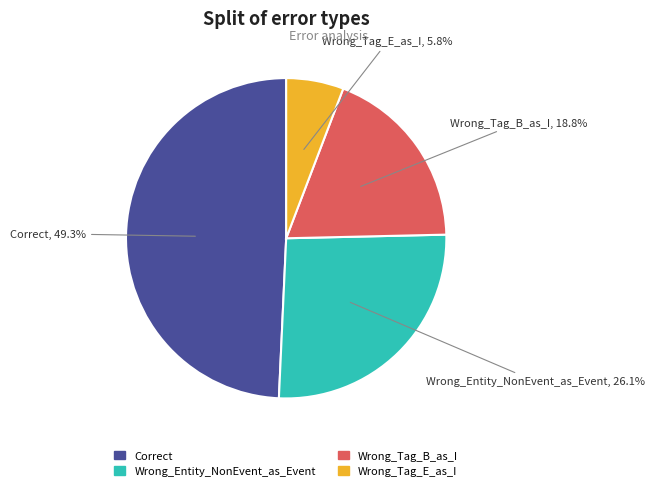

To the nearest percent, what portion does Wrong_Tag_B_as_I represent?

19%